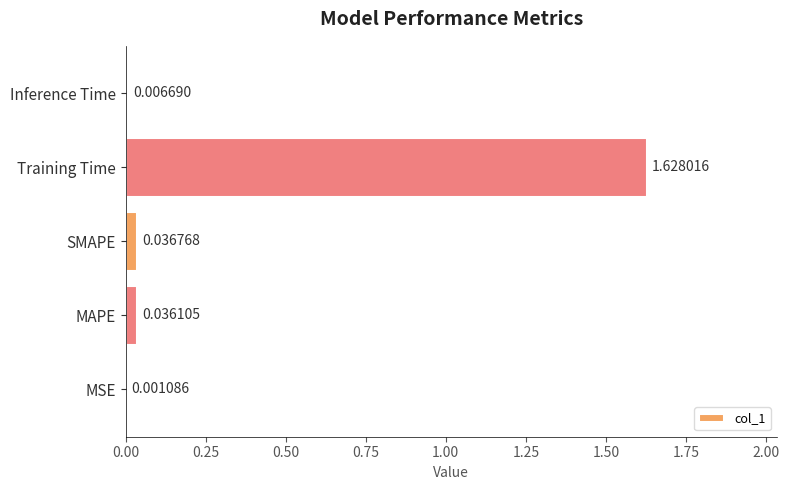

Which category has the highest value across all series?

Training Time